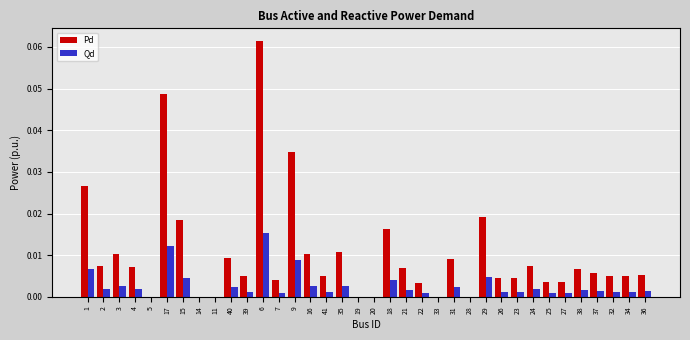

Which series changed the most between 1 and 32?

Pd